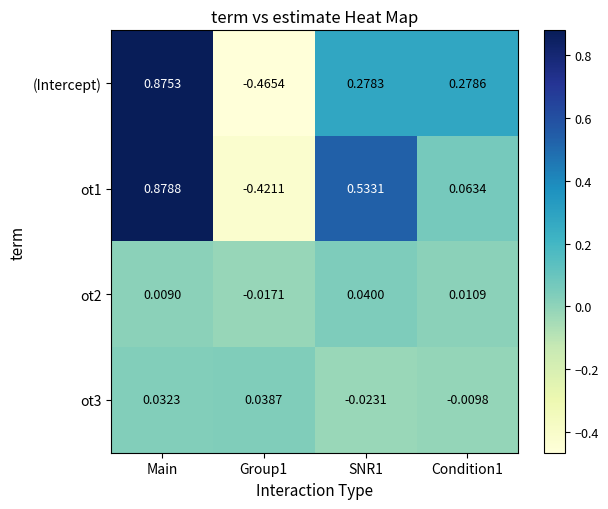

At which label does (Intercept) first exceed 0?

Main